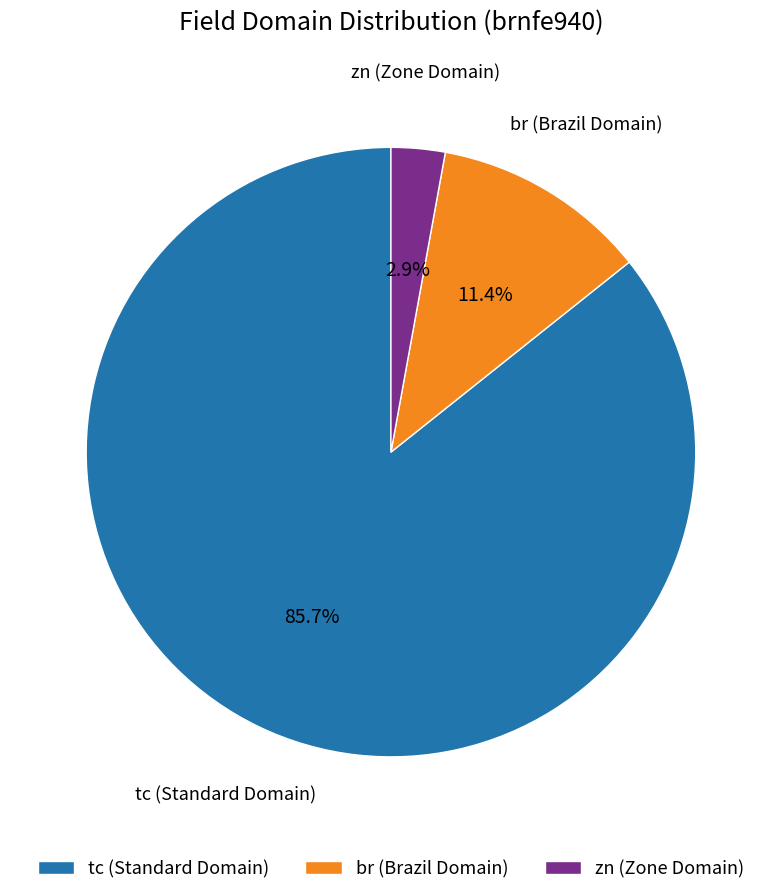

Count the number of slices in the pie.

3